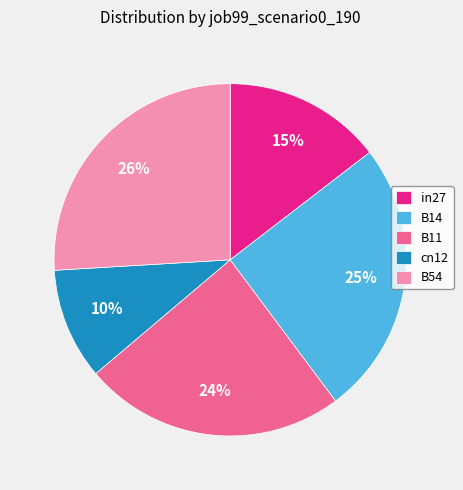

Count the number of slices in the pie.

5